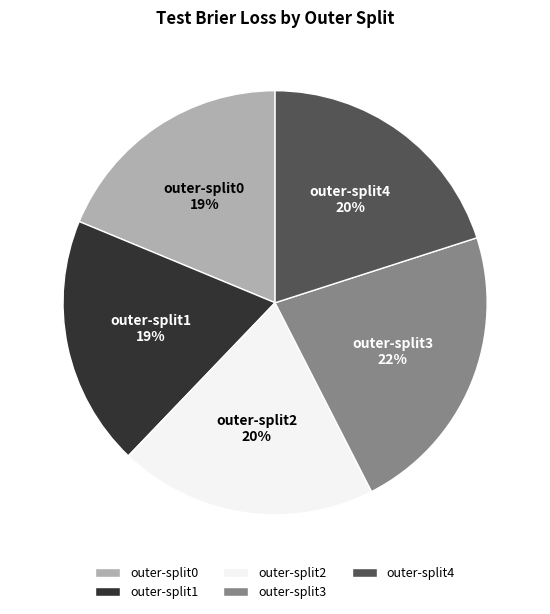

How many segments does this pie chart have?

5